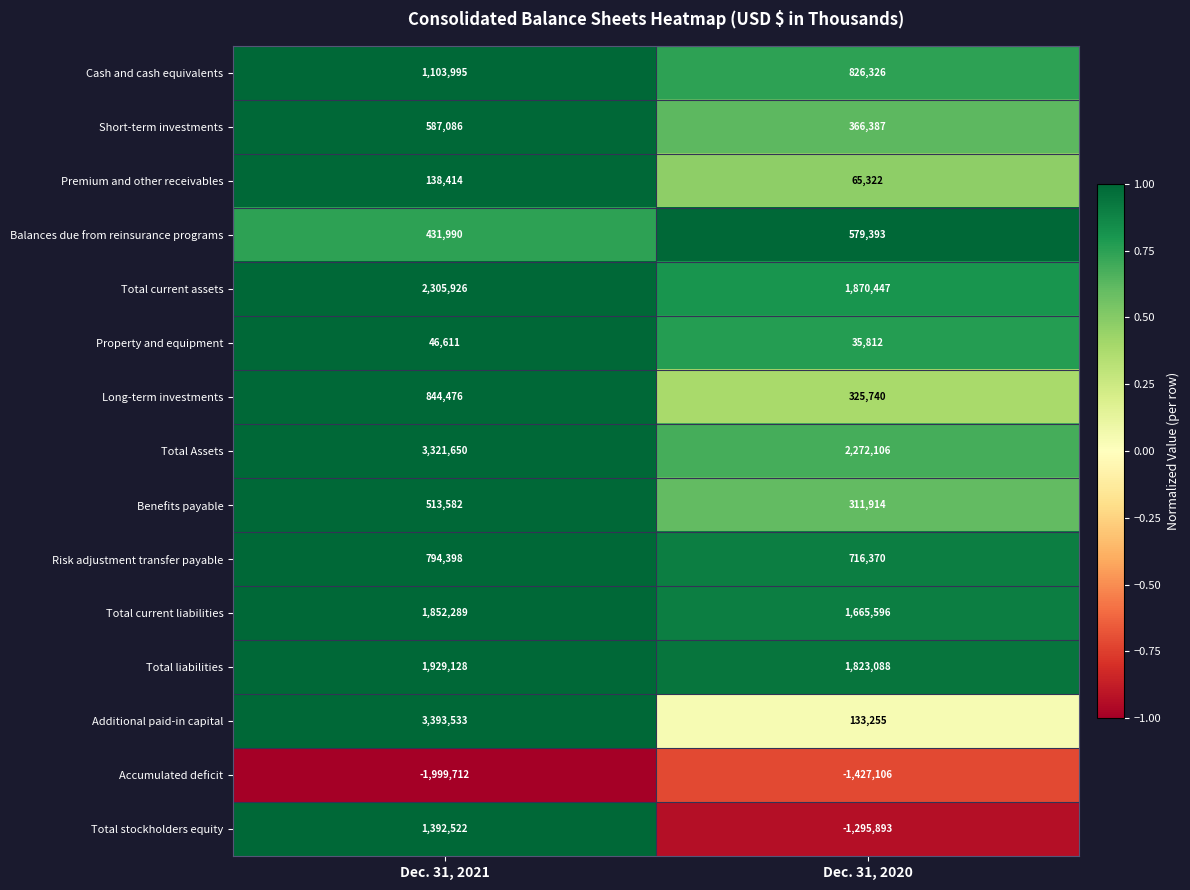

True or false: Risk adjustment transfer payable has a value of 716370 at Dec. 31, 2020.

True